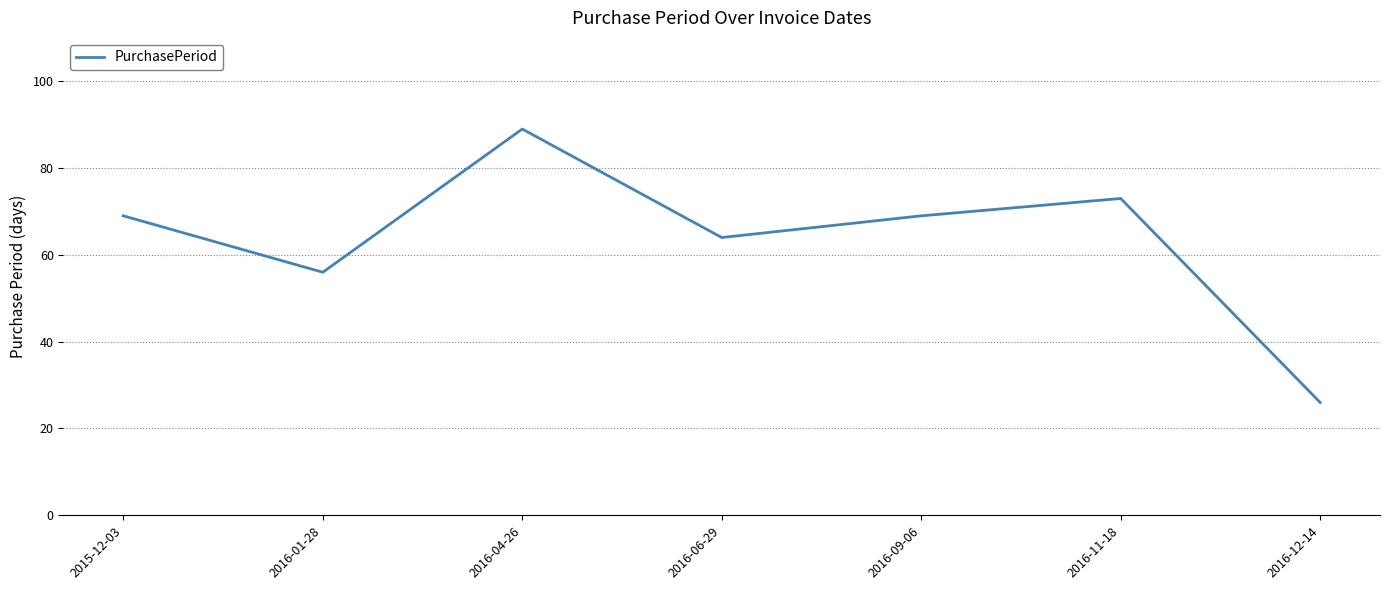

At which label is the value closest to 57?

2016-01-28